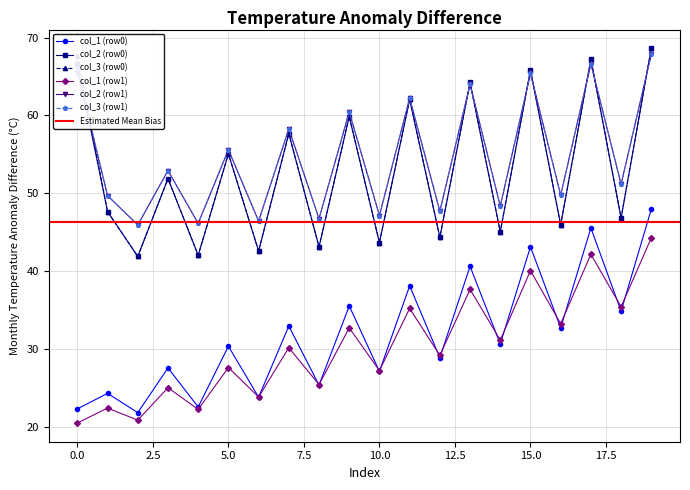

What is the maximum value for col_2 (row1)?

67.9